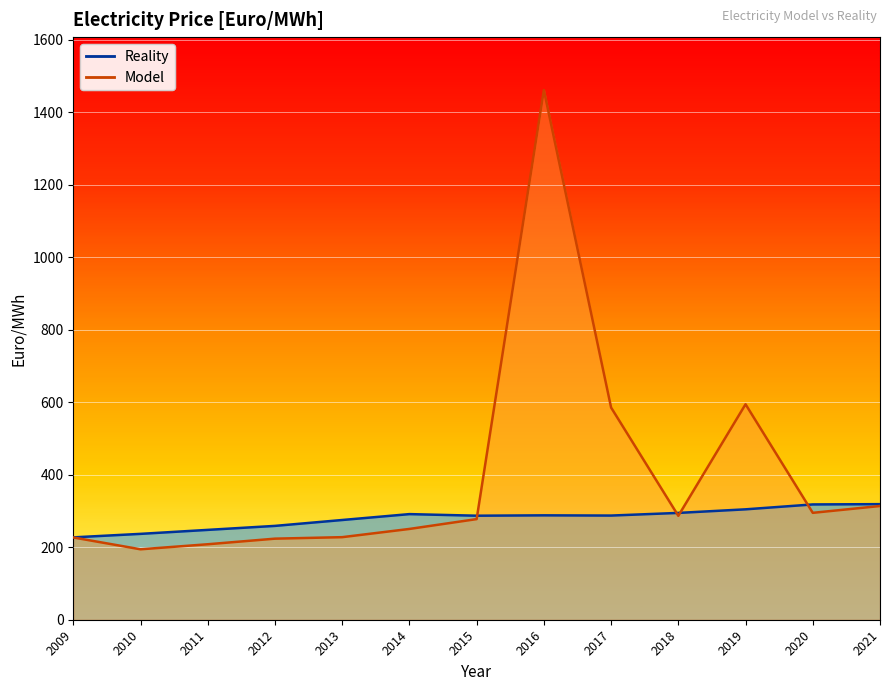

The value of Reality at 2016 is 188.5. True or false?

False